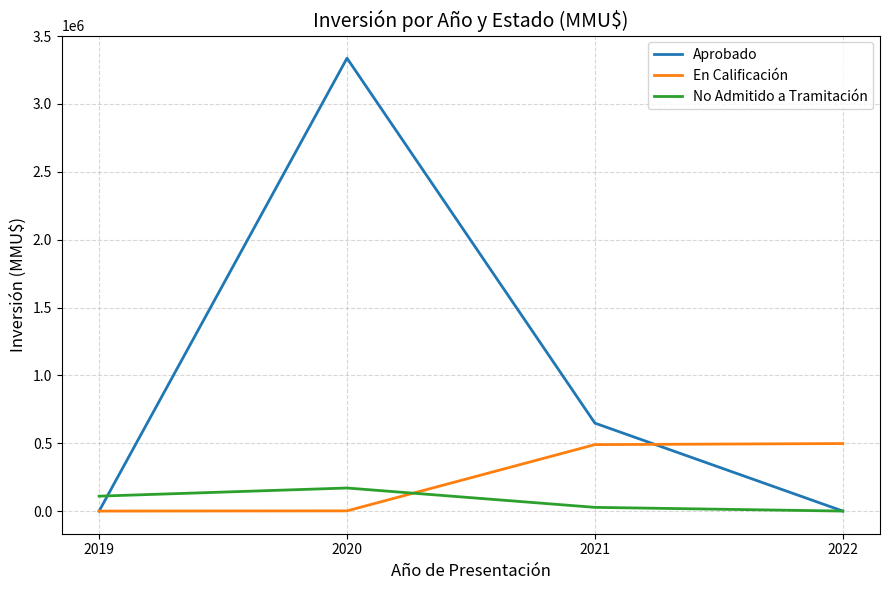

Rank the series at 2020 from lowest to highest value.

En Calificación, No Admitido a Tramitación, Aprobado